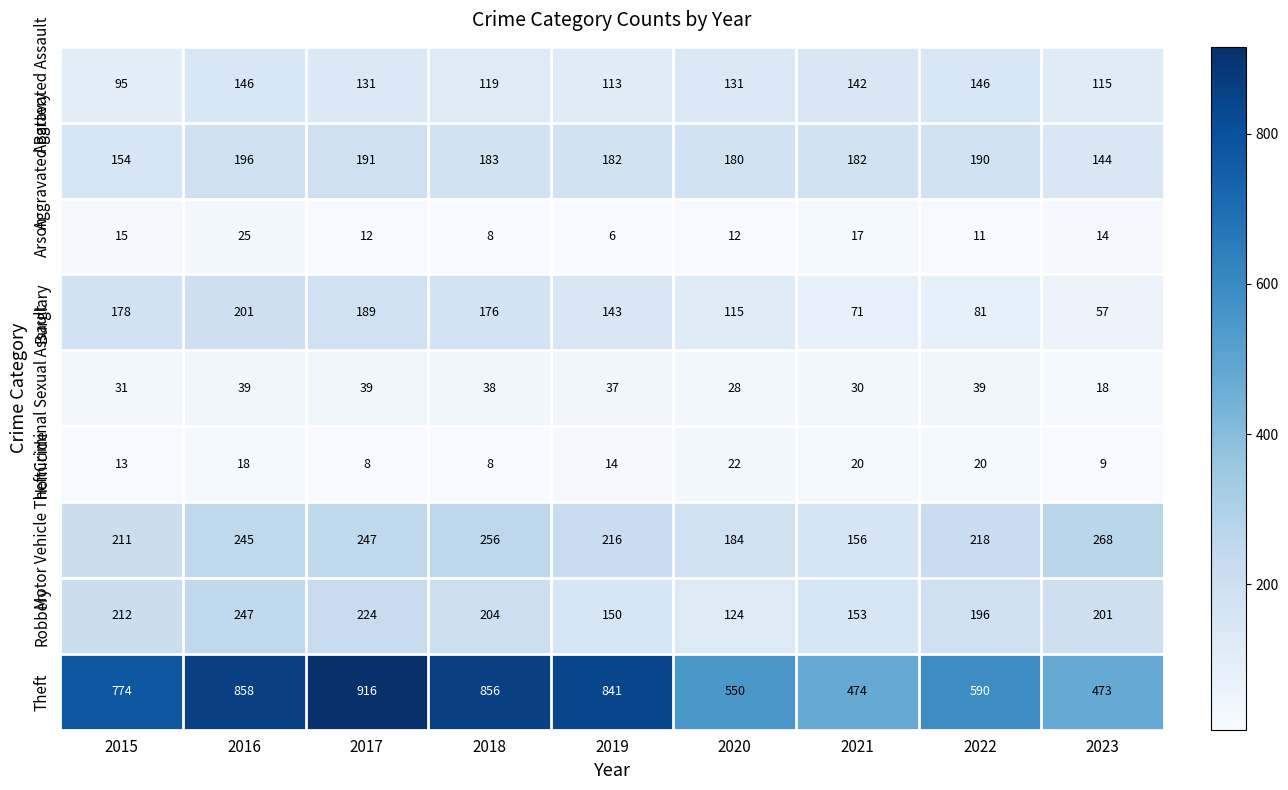

Is it true that Aggravated Assault equals 113 at 2019?

True